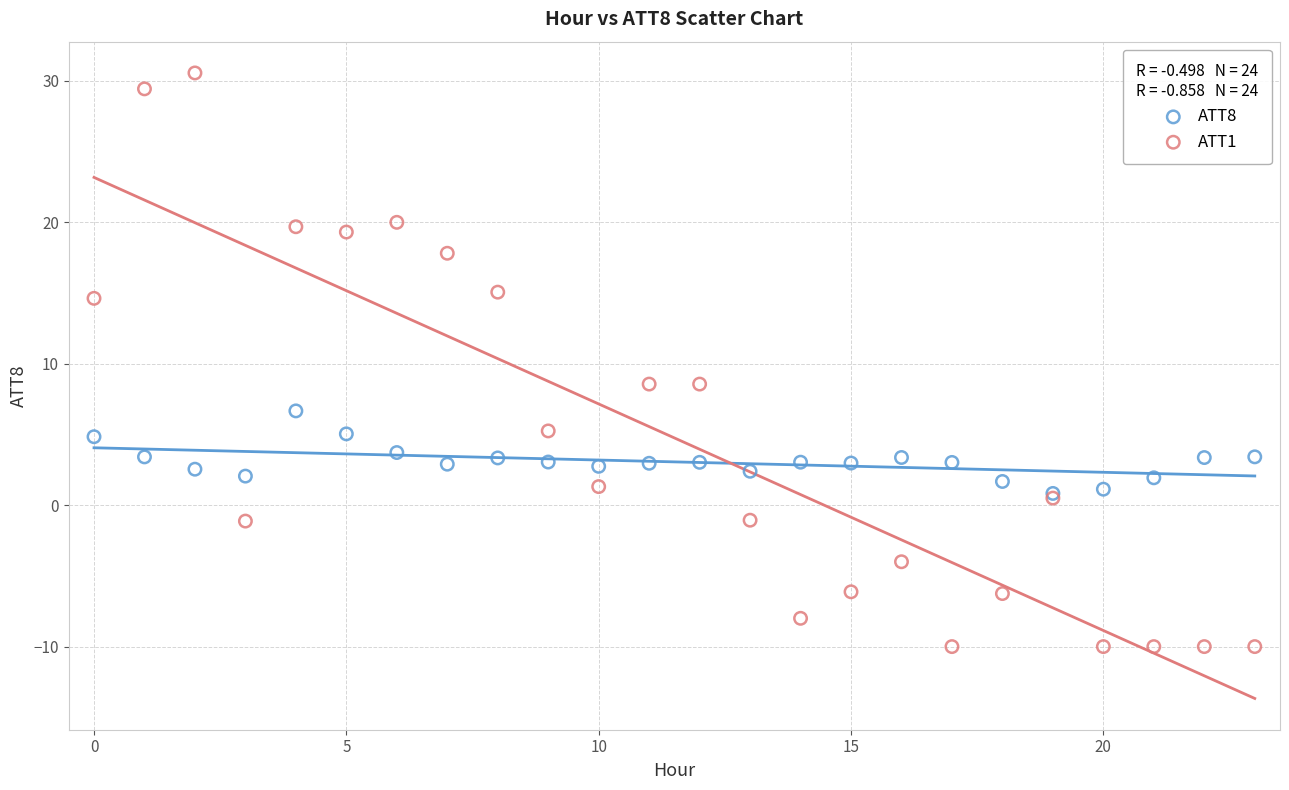

Which series has the largest Y range (max minus min)?

ATT1